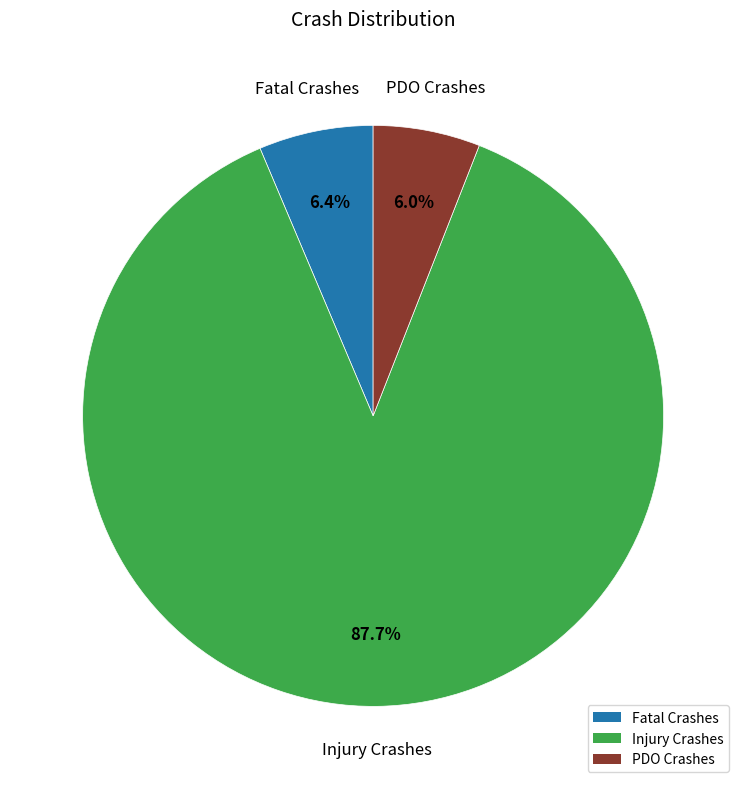

True or false: Injury Crashes accounts for 88% of the total.

True